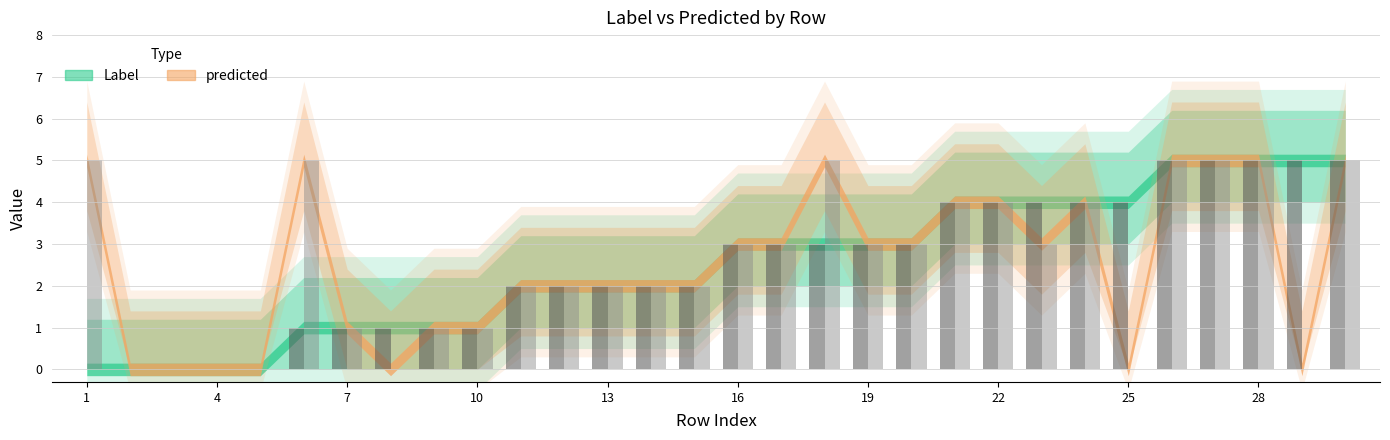

At which category is the sum across all series the highest?

26